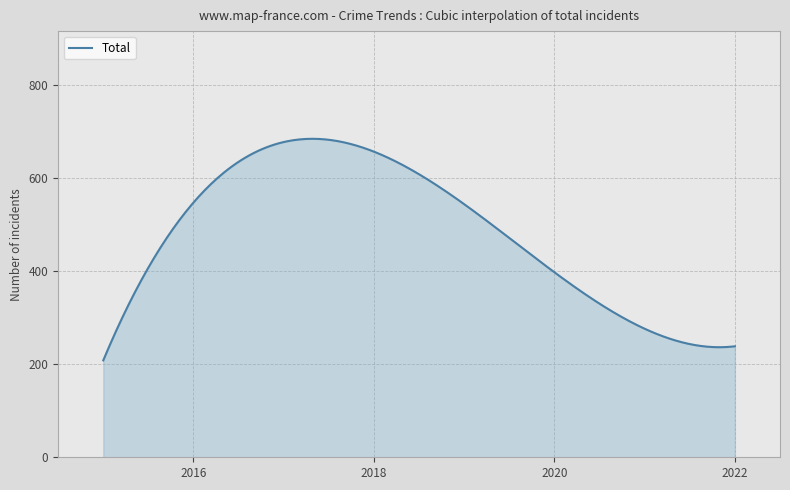

What is the smallest value displayed?

208.5